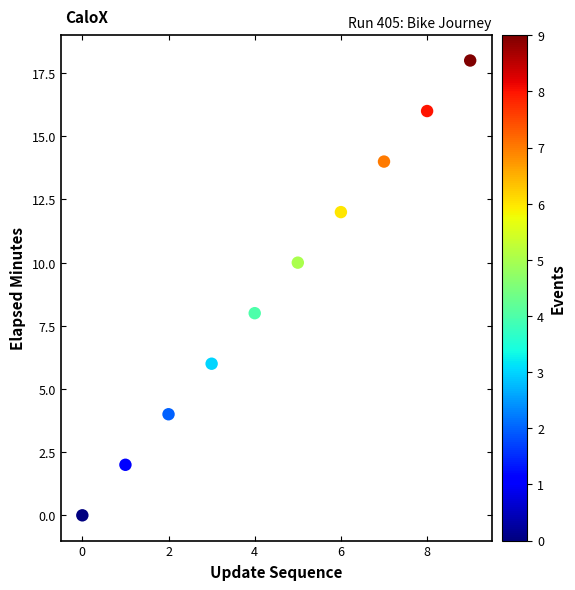

What is the average Y value?

9